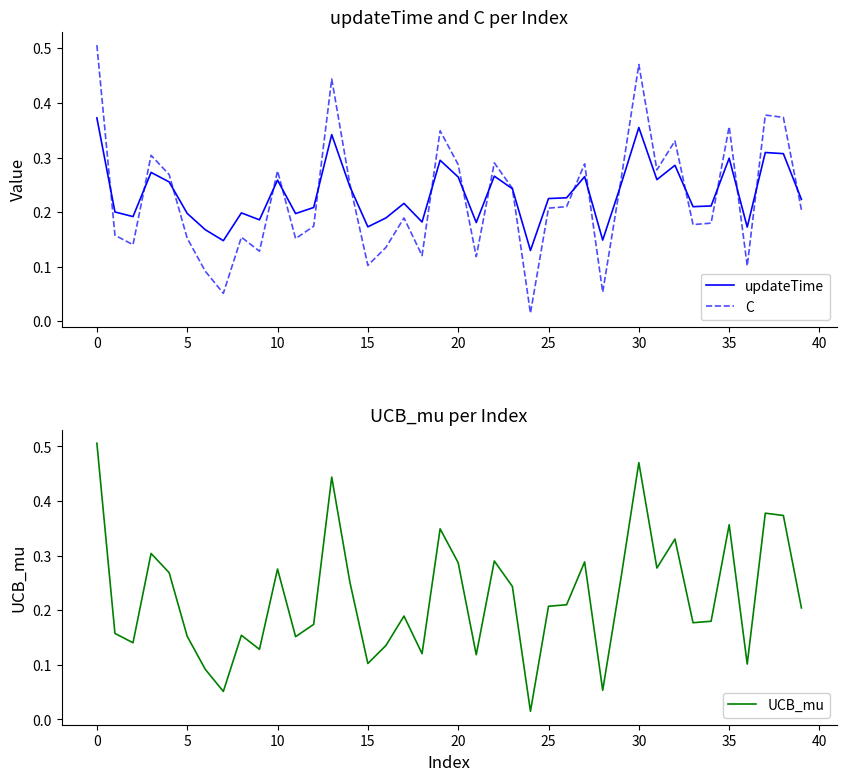

The value of UCB_mu at 35 is 0.1. True or false?

False